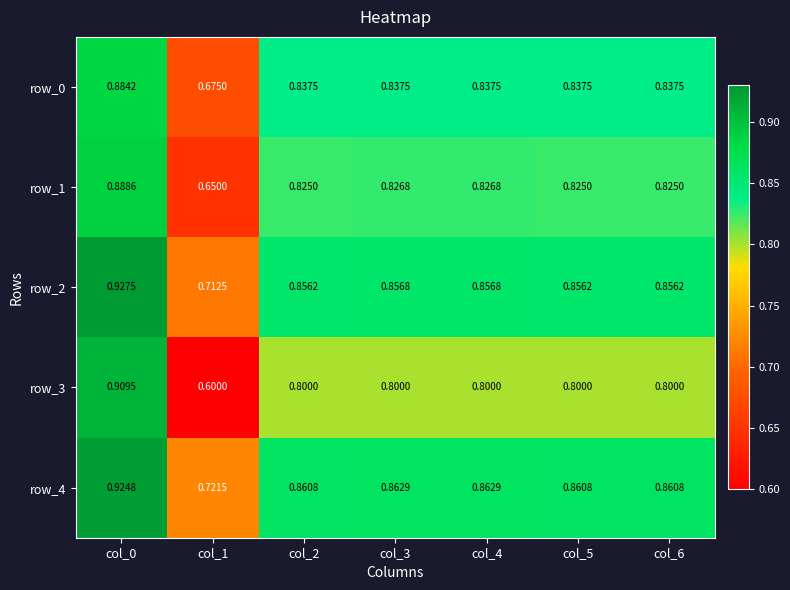

Is the value of row_3 at col_2 greater than the value of row_1 at col_3?

No